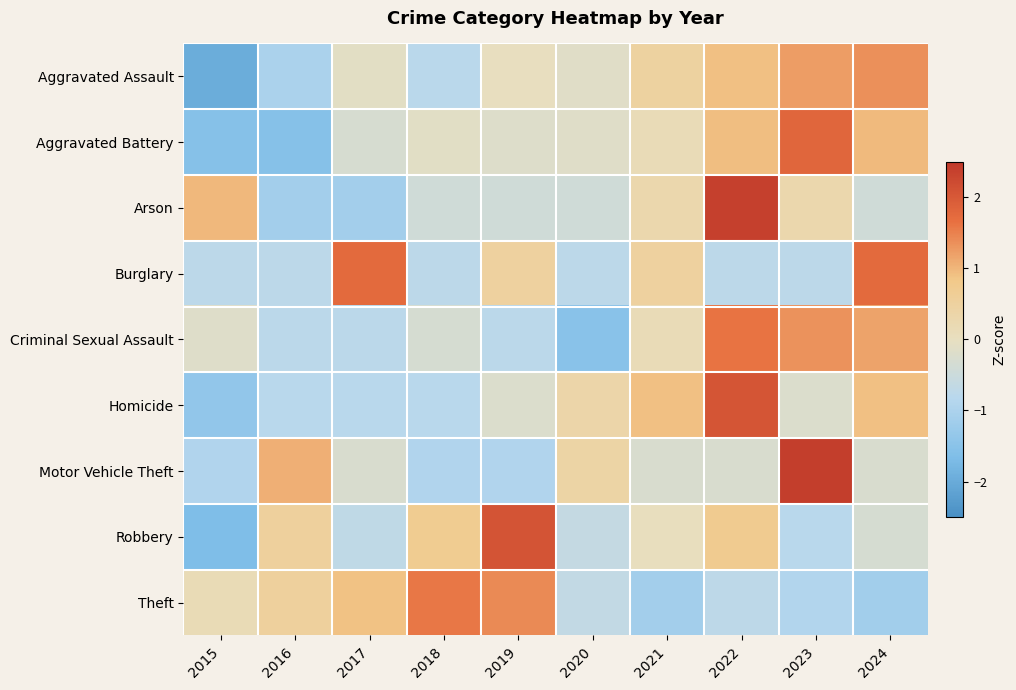

Rank the series at 2019 from lowest to highest value.

Motor Vehicle Theft, Criminal Sexual Assault, Arson, Homicide, Aggravated Battery, Aggravated Assault, Burglary, Theft, Robbery